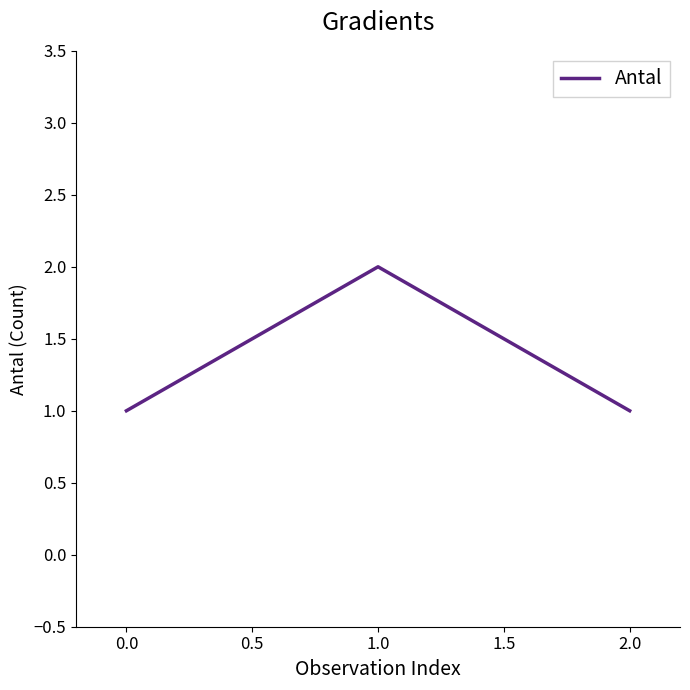

Which has a higher value, 0.0 or 1.0?

1.0